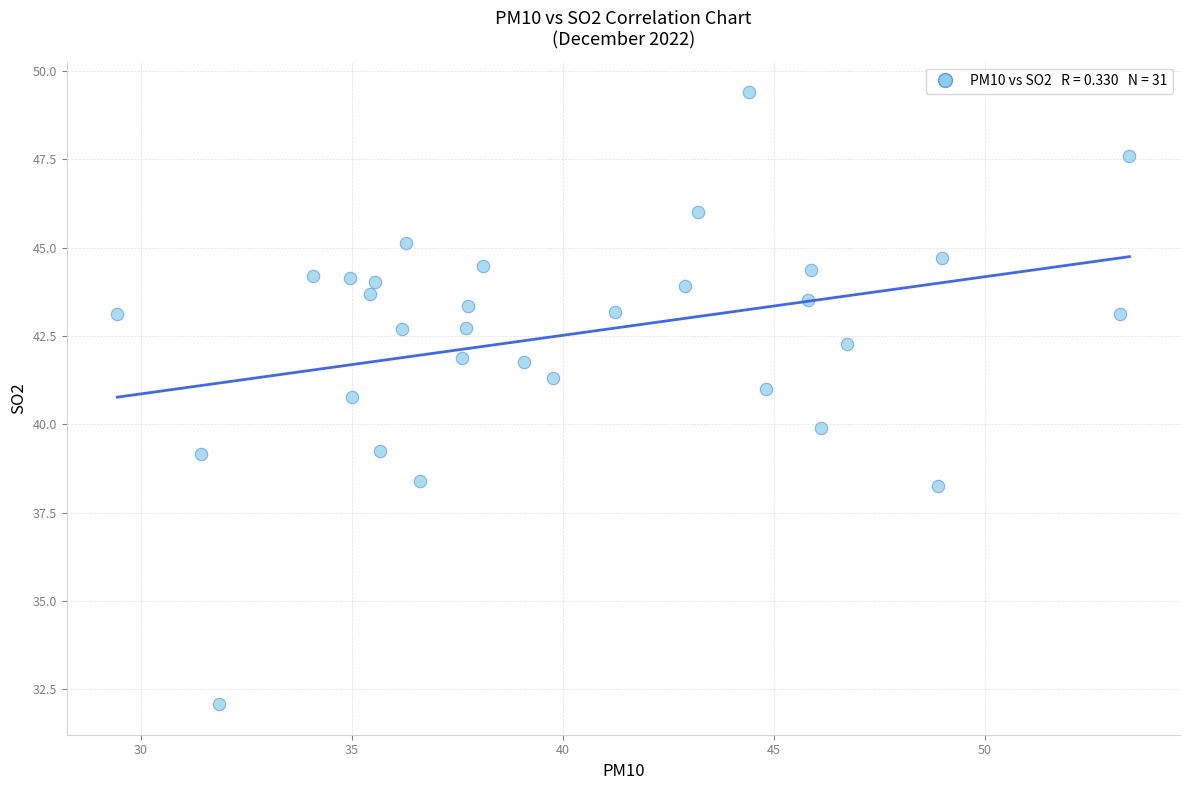

What is the range of X values (max minus min)?

24.0